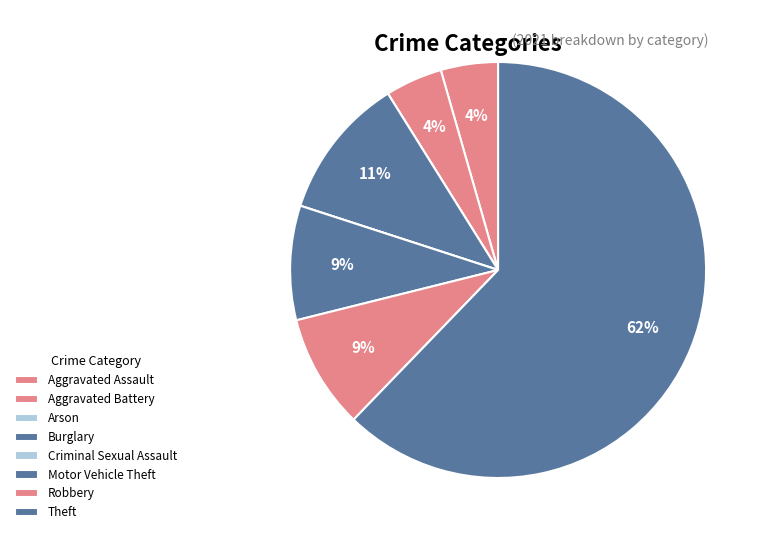

Rank the categories by value from highest to lowest.

Theft, Burglary, Motor Vehicle Theft, Robbery, Aggravated Assault, Aggravated Battery, Arson, Criminal Sexual Assault